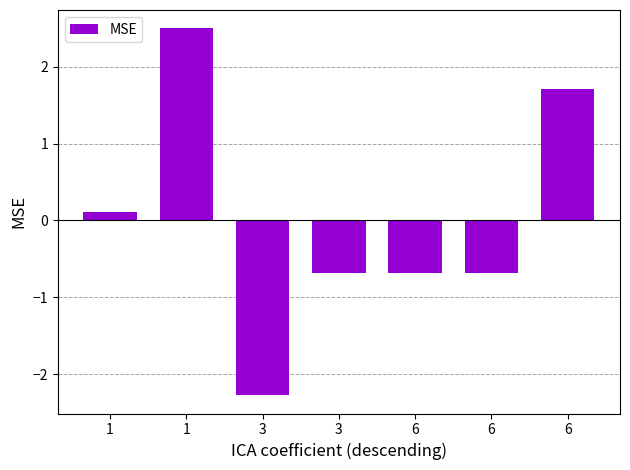

Reading left to right, what are all the values shown in this chart?

0.1	2.5	-2.3	-0.7	-0.7	-0.7	1.7